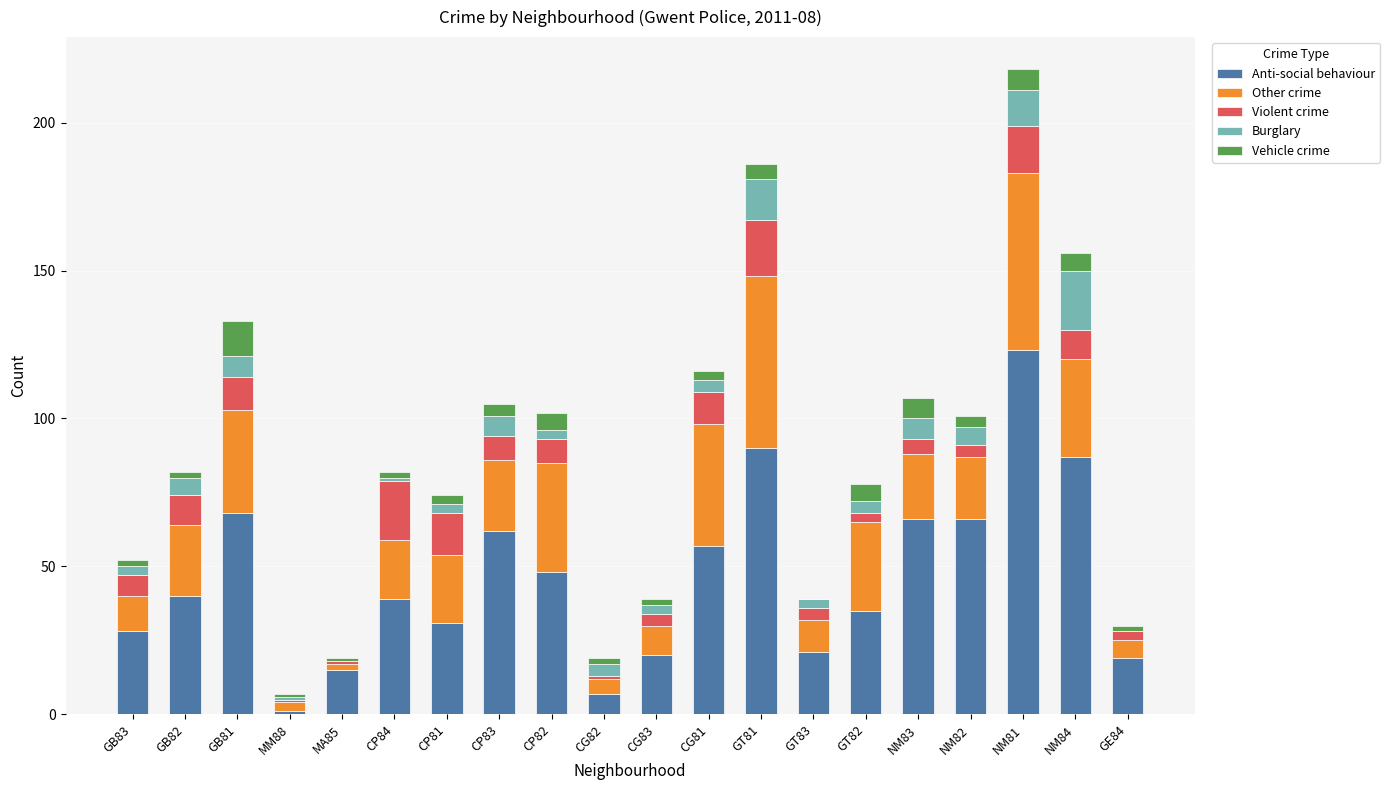

At which category is the sum across all series the highest?

NM81